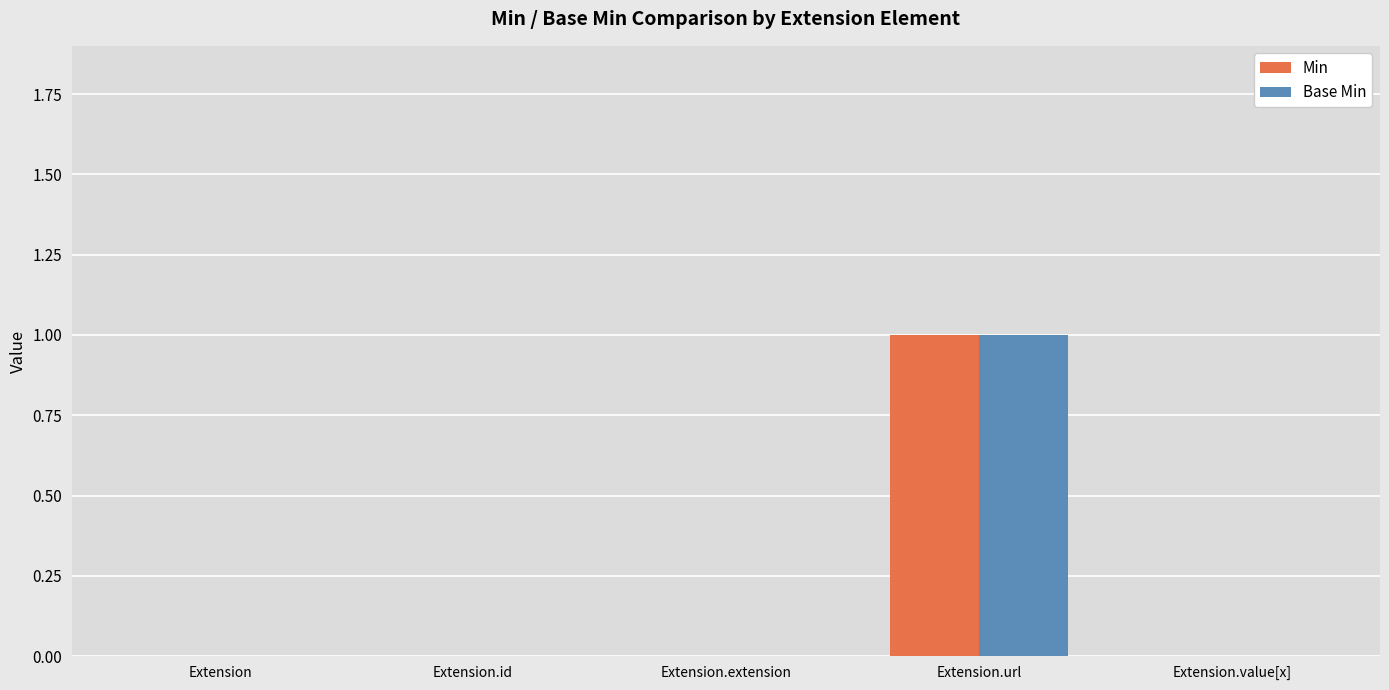

Is it true that Base Min equals 0 at Extension.value[x]?

True